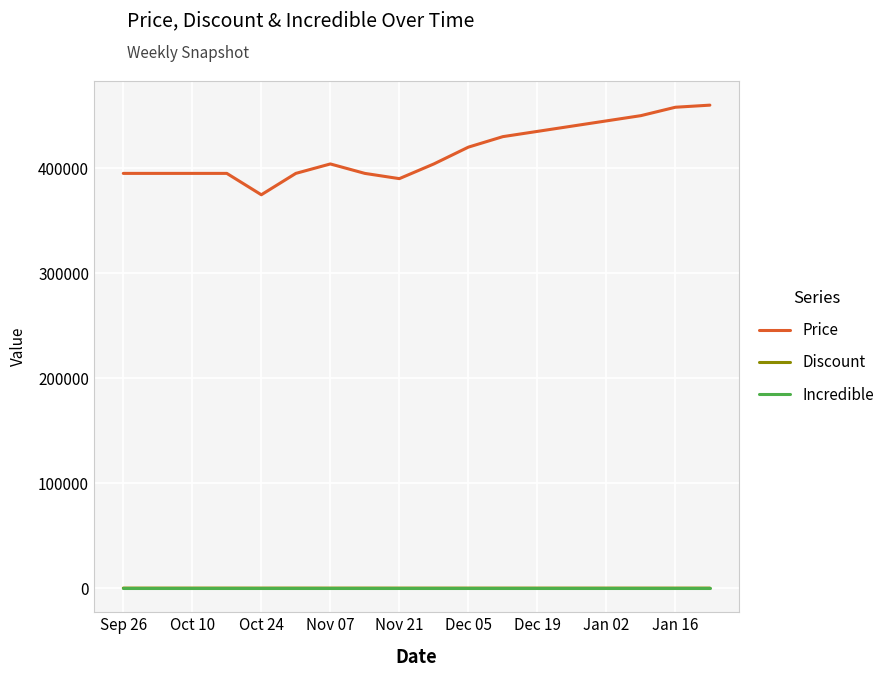

How many series are shown in this chart?

3